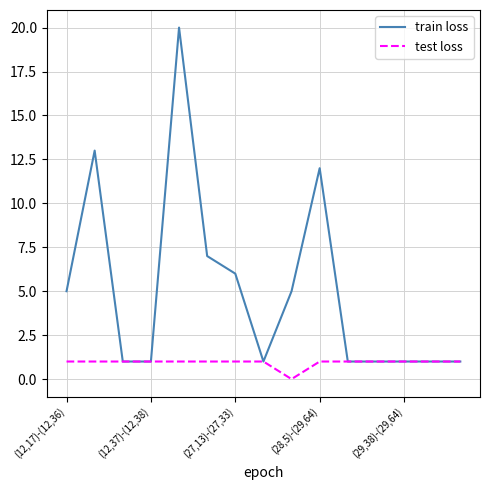

List the series in order of their peak value, lowest first.

test loss, train loss